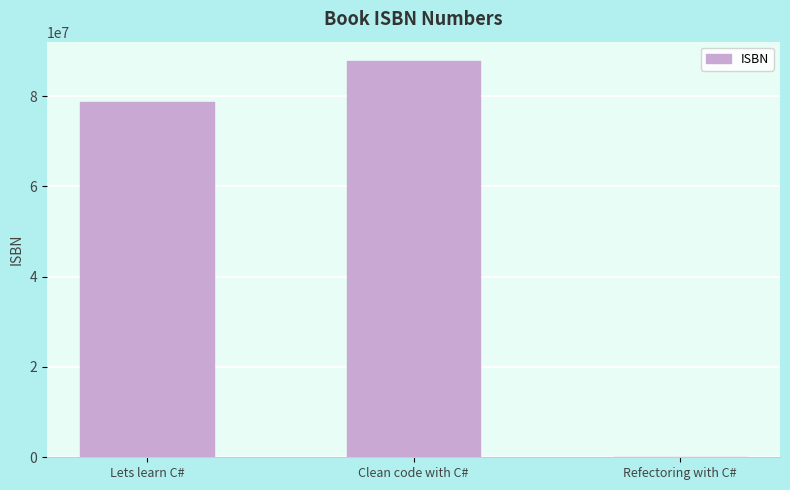

Reading right to left, what are all the values shown in this chart?

Refectoring with C#=87687	Clean code with C#=87657856	Lets learn C#=78576567